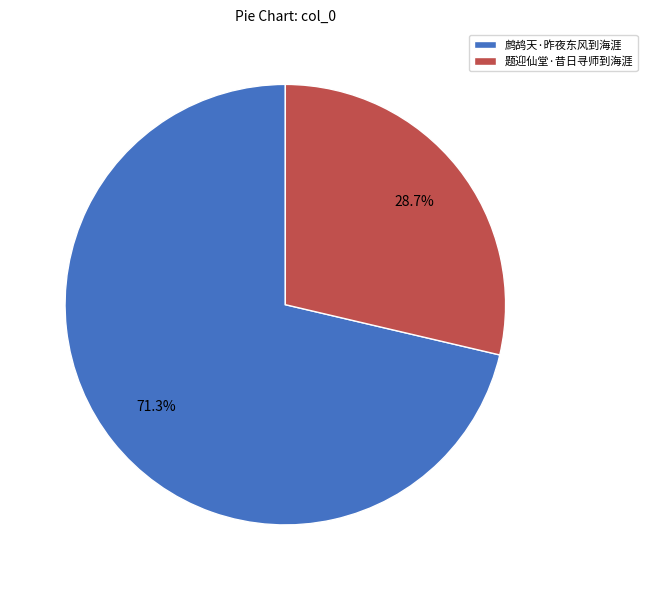

To the nearest percent, what is the combined percentage of 题迎仙堂·昔日寻师到海涯 and 鹧鸪天·昨夜东风到海涯?

100%